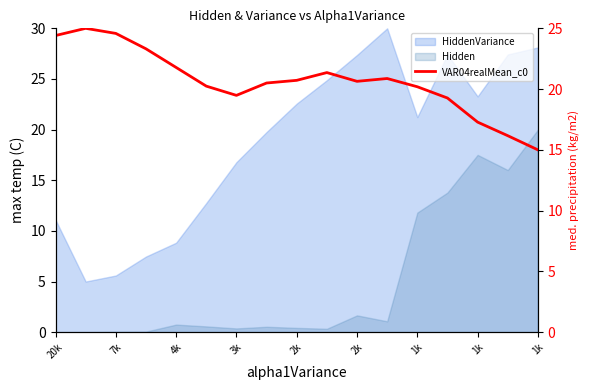

Read the value at 1k.

20.2